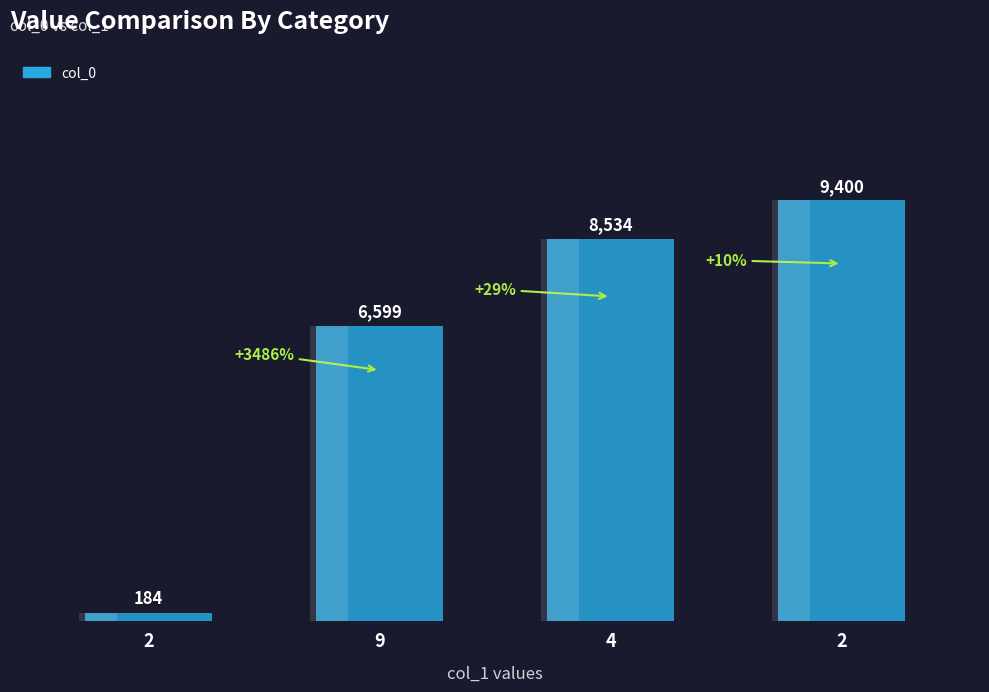

What is the value of the 1st bar from the left?

184